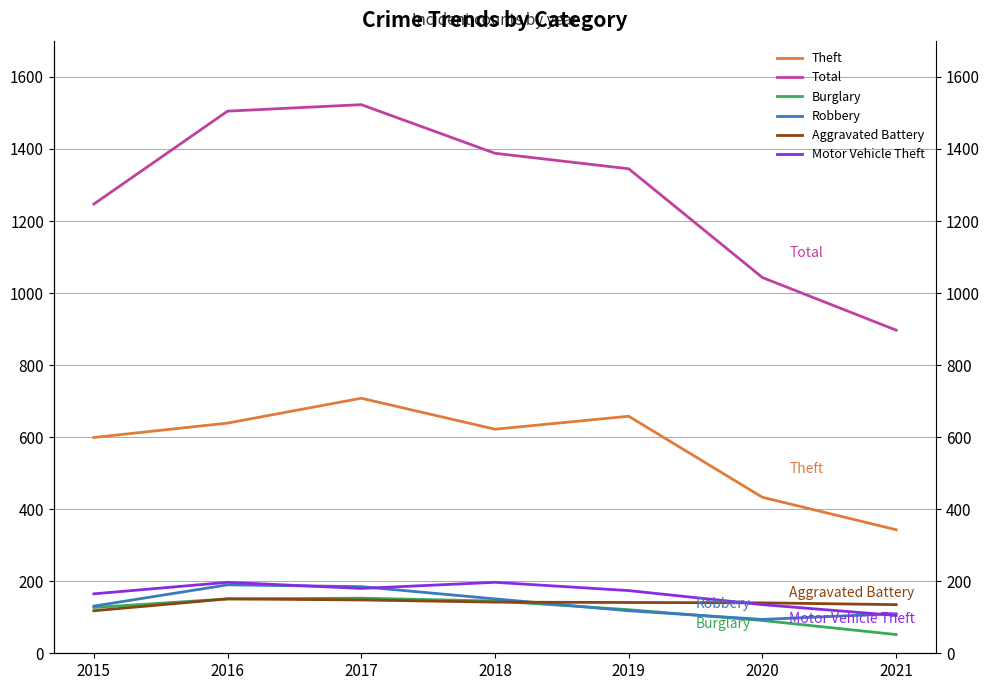

What are all the series names shown in the legend?

Theft, Total, Burglary, Robbery, Aggravated Battery, Motor Vehicle Theft